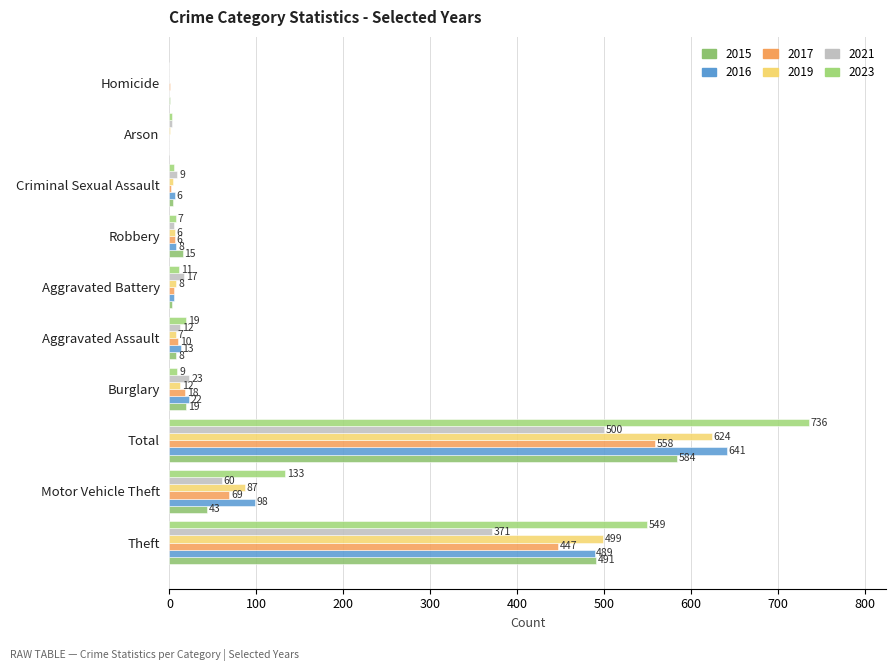

The 2019 series shows 87 at Motor Vehicle Theft. True or false?

True